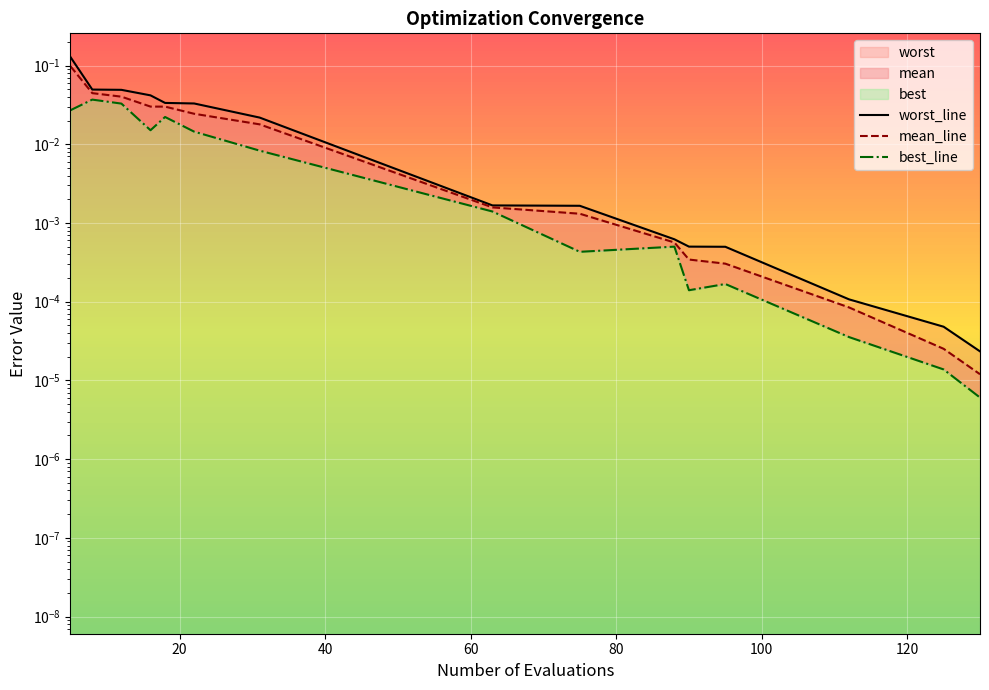

Reading left to right, list all the values displayed in this chart.

worst_line: 0.1	0.0	0.0	0.0	0.0	0.0	0.0	0.0	0.0	0.0	0.0	0.0	0.0	0.0	0.0
mean_line: 0.1	0.0	0.0	0.0	0.0	0.0	0.0	0.0	0.0	0.0	0.0	0.0	0.0	0.0	0.0
best_line: 0.0	0.0	0.0	0.0	0.0	0.0	0.0	0.0	0.0	0.0	0.0	0.0	0.0	0.0	0.0